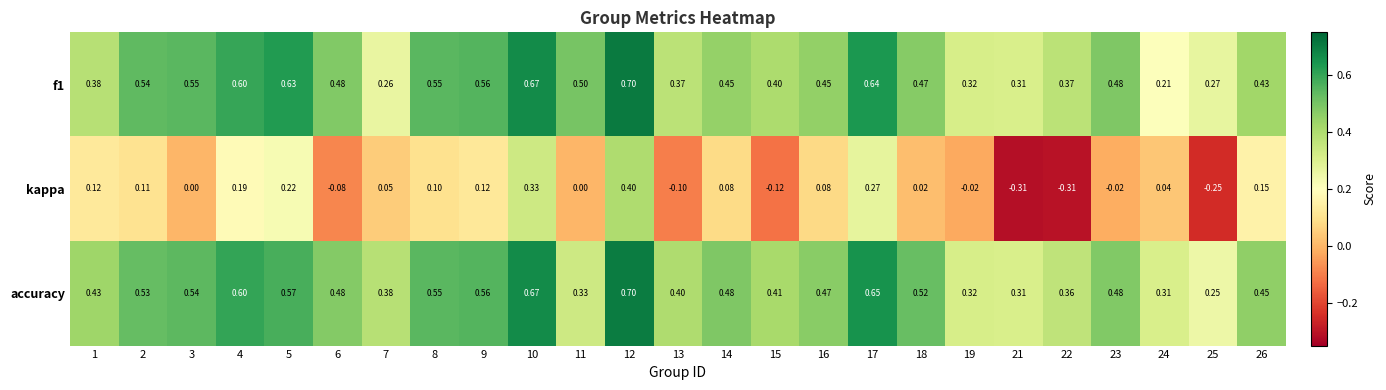

Which series changed the most between 3 and 18?

f1